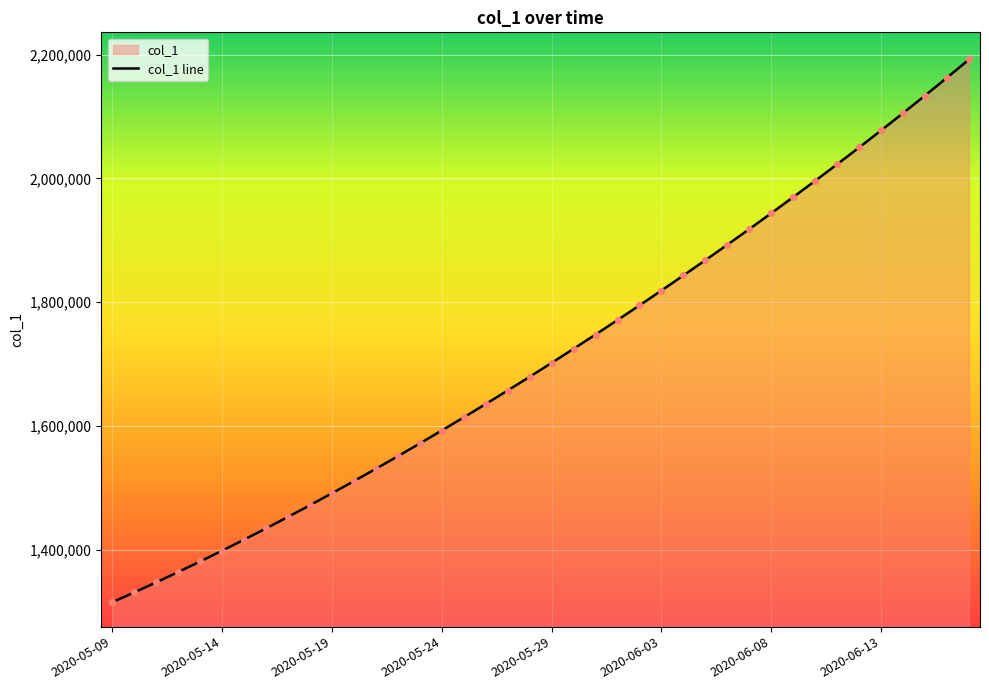

Between 39 and 28, which is larger?

39